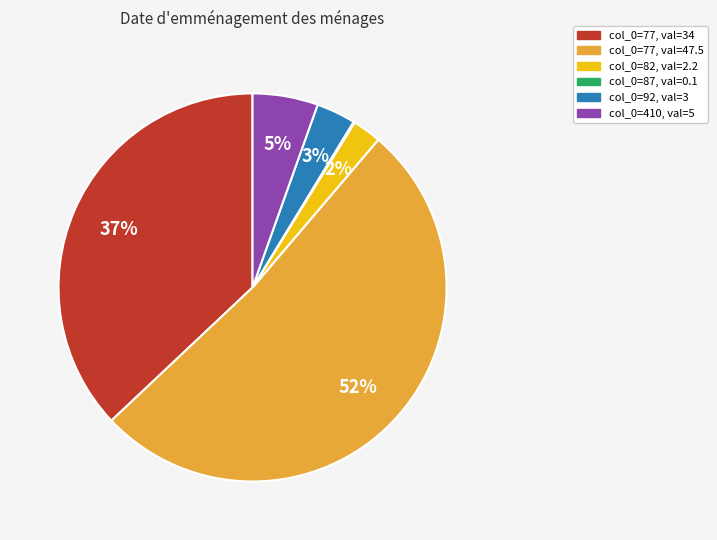

Does any single category account for the majority?

Yes